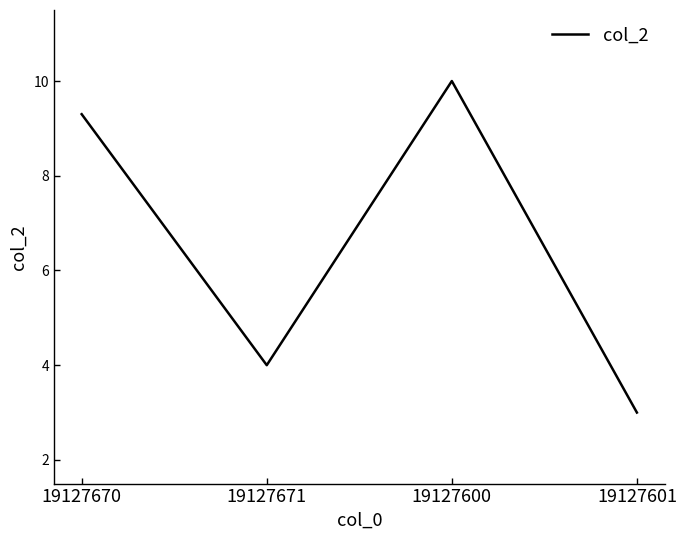

Read the value at 19127600.

10.0